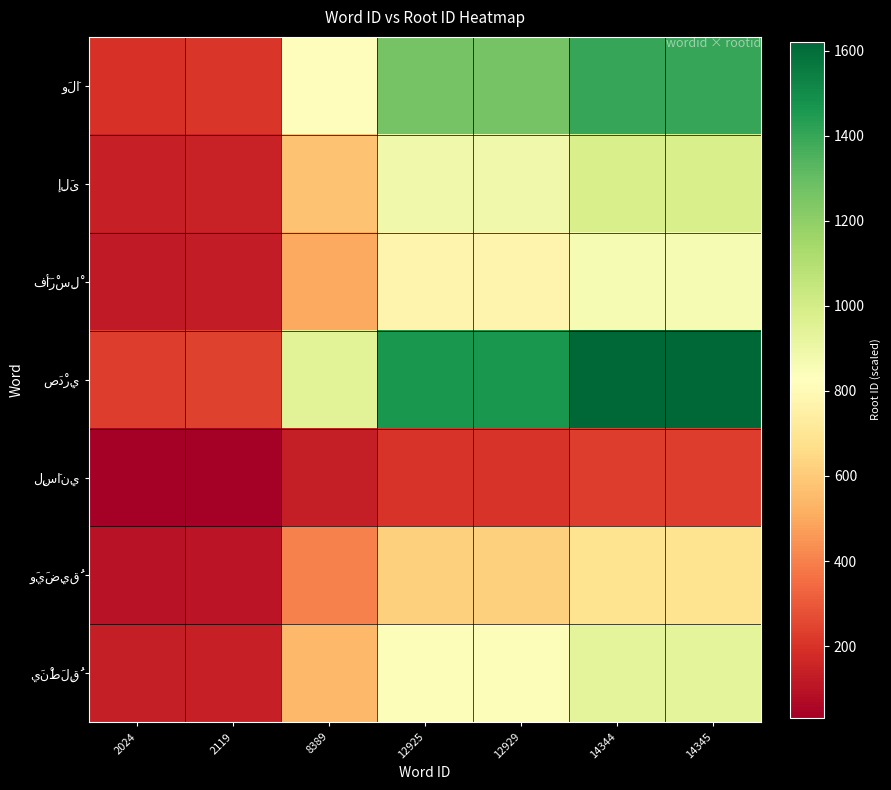

List the series in order of their peak value, lowest first.

لِسَانِي, وَيَضِيقُ, فَأَرْسِلْ, يَنْطَلِقُ, إِلَى, وَلَا, صَدْرِي